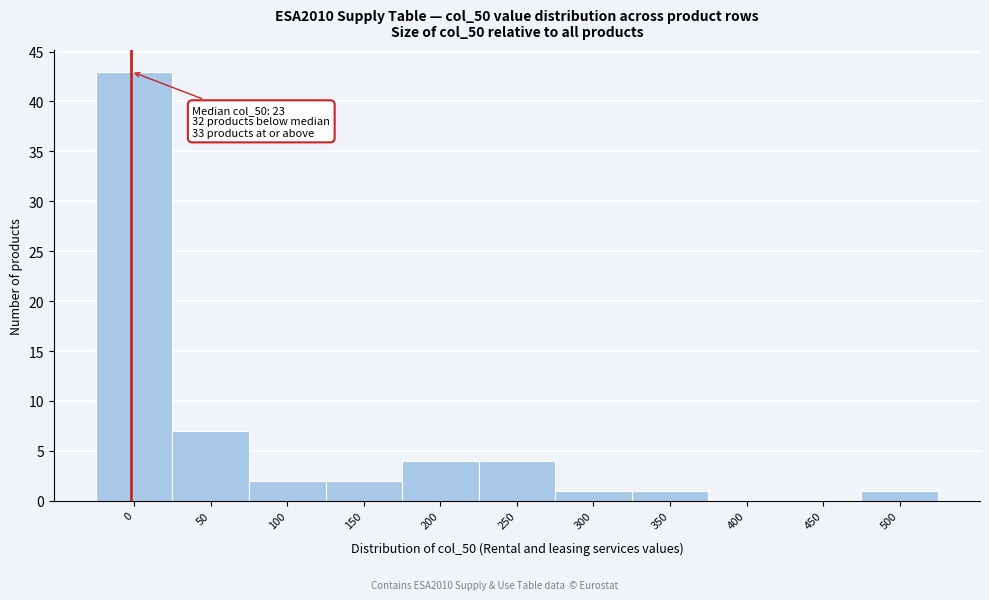

Reading left to right, what are all the values shown in this chart?

0=43	50=7	100=2	150=2	200=4	250=4	300=1	350=1	400=0	450=0	500=1